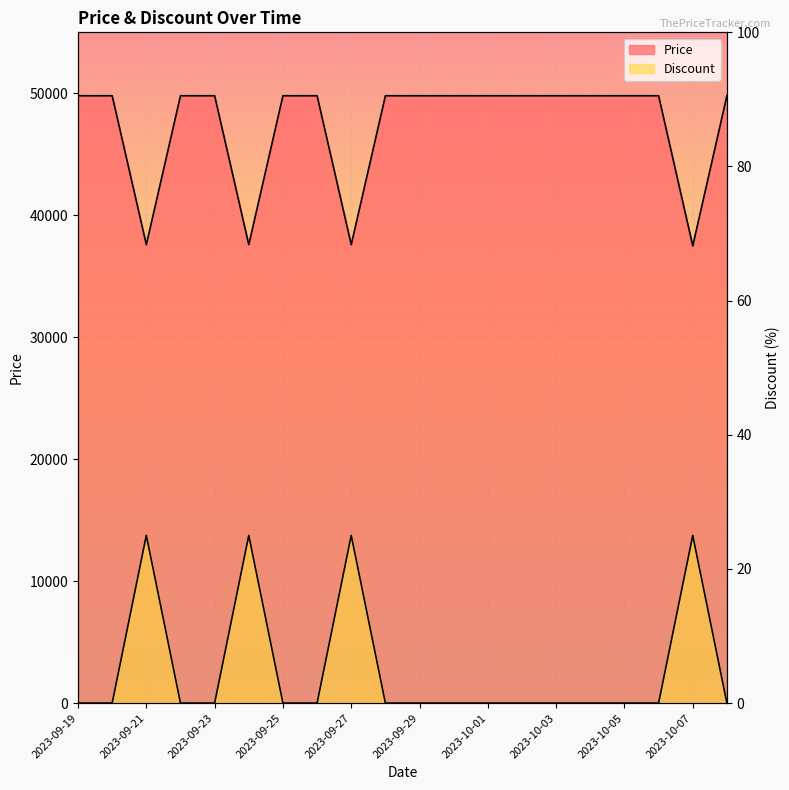

What is the spread (max minus min) of values at 2023-10-01?

49800